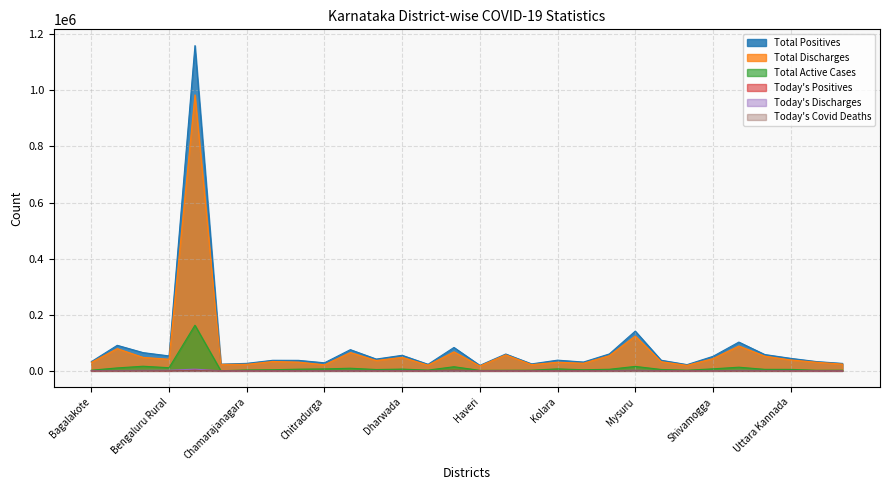

How many lines are shown in the chart?

6